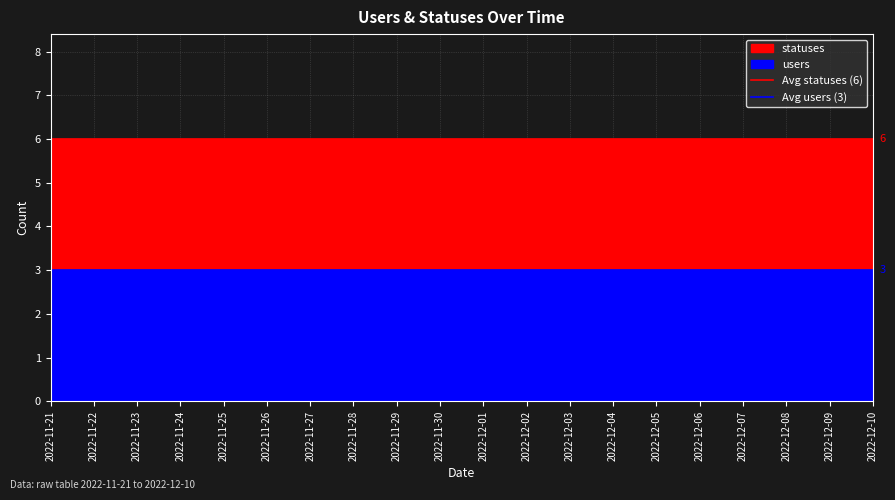

Which has a higher value, 2022-11-22 or 2022-11-21?

2022-11-22